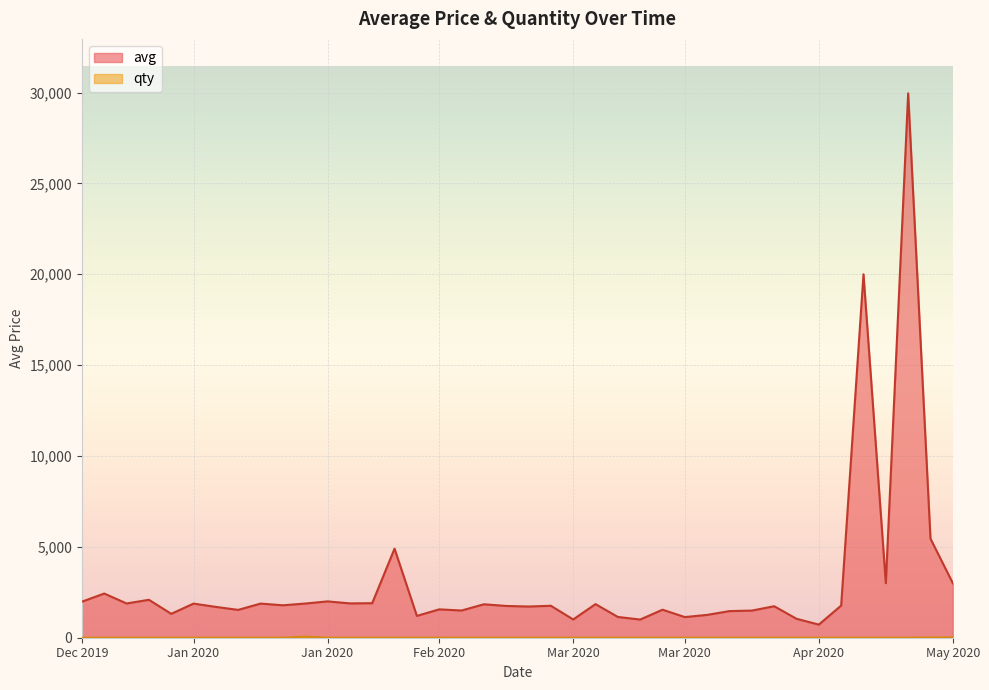

How many lines are shown in the chart?

2